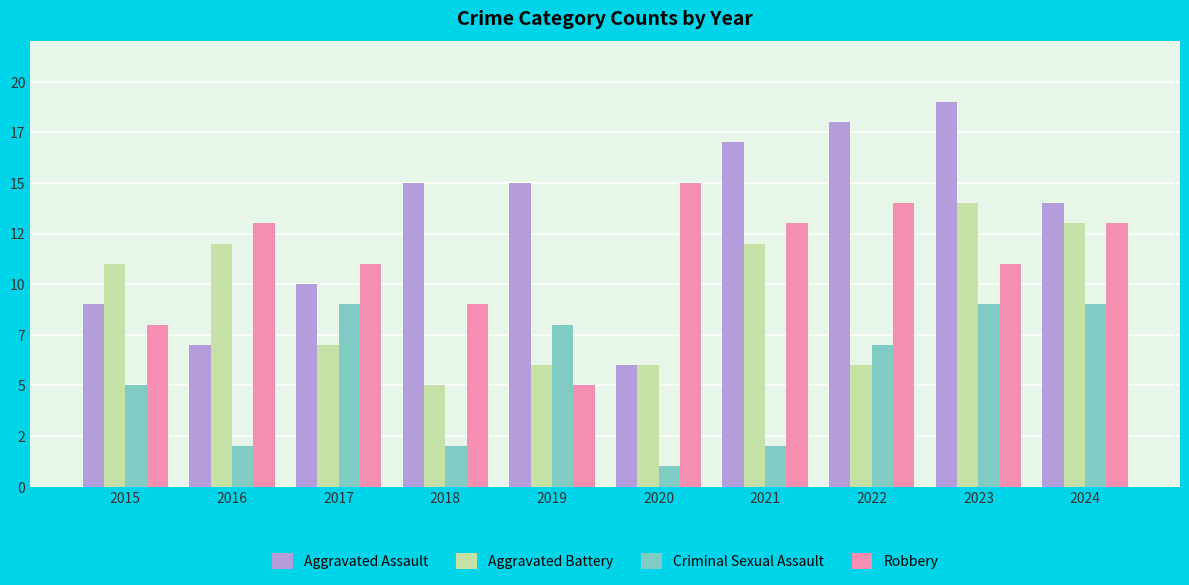

Are the bars grouped side by side (vs. stacked)?

Yes